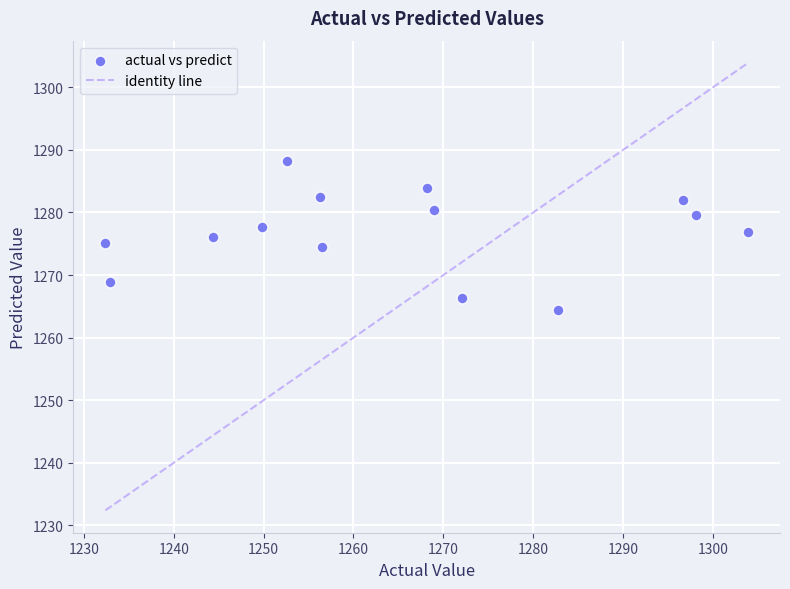

What is the range of X values (max minus min)?

71.5